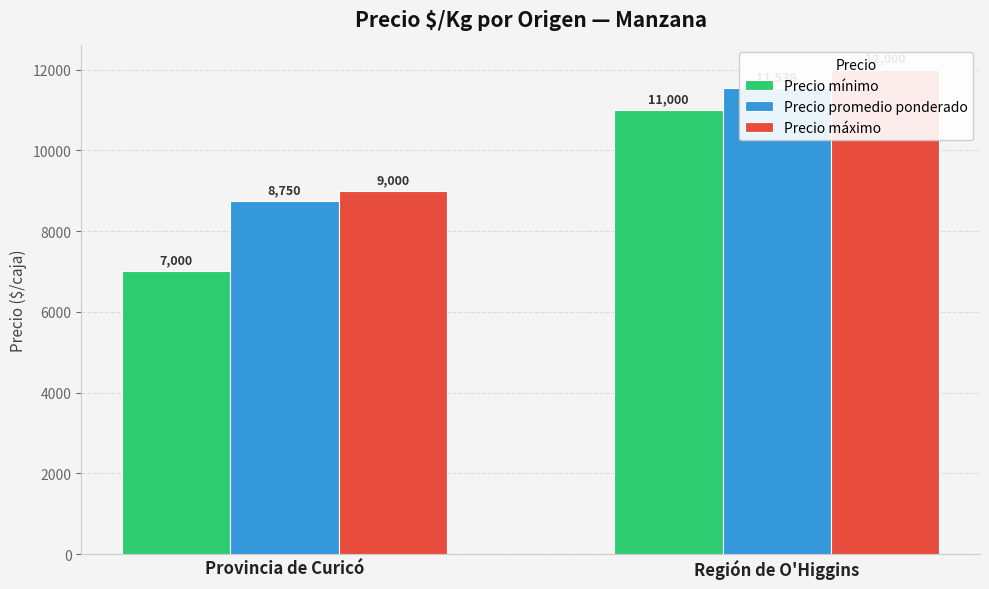

What is the difference between the maximum and minimum values in the Precio mínimo series?

4000